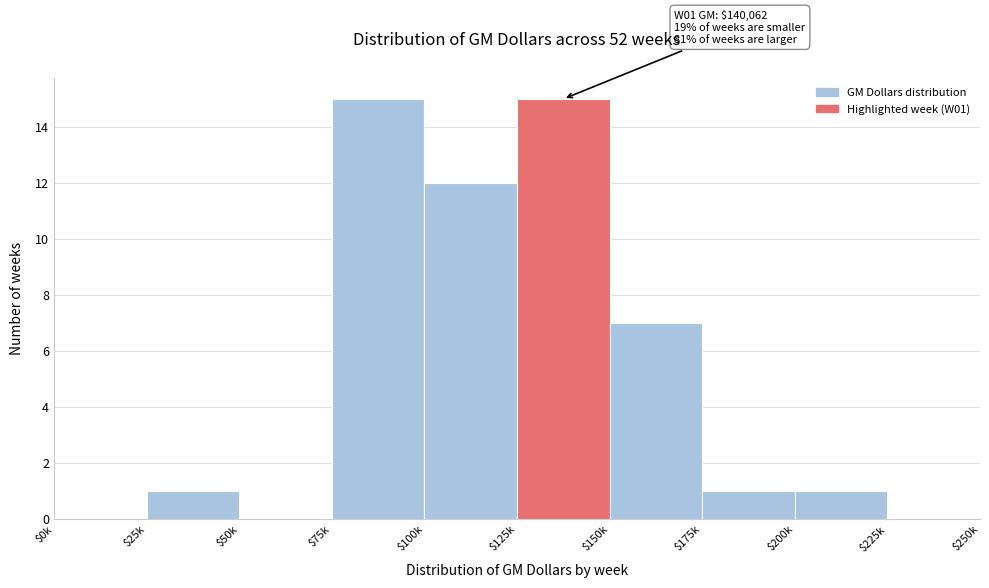

The value at $75k is 22. True or false?

False